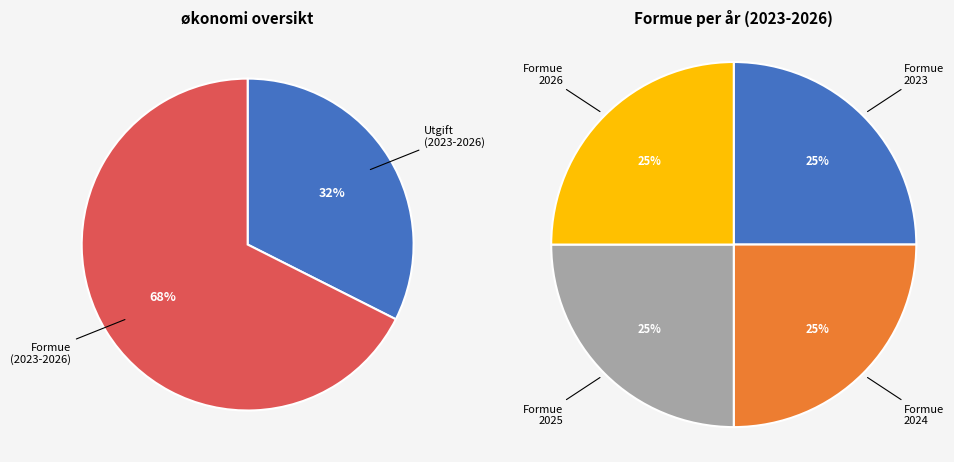

Is it true that 7 is 17% of the pie?

False